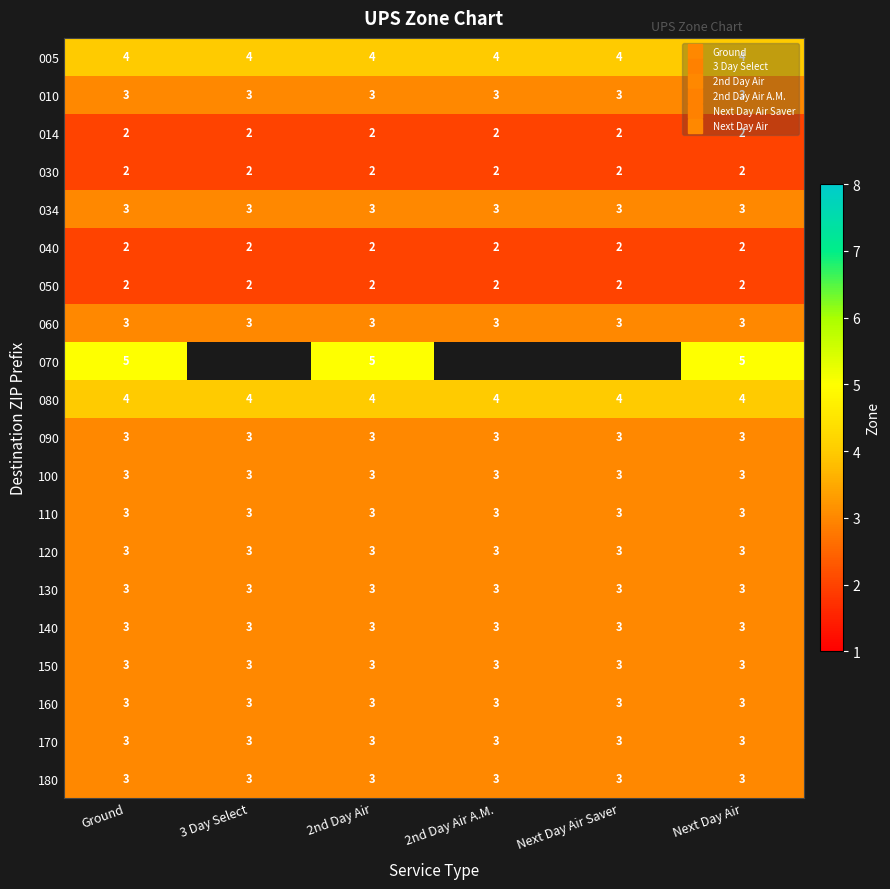

Read the 090 value at 2nd Day Air A.M..

3.0